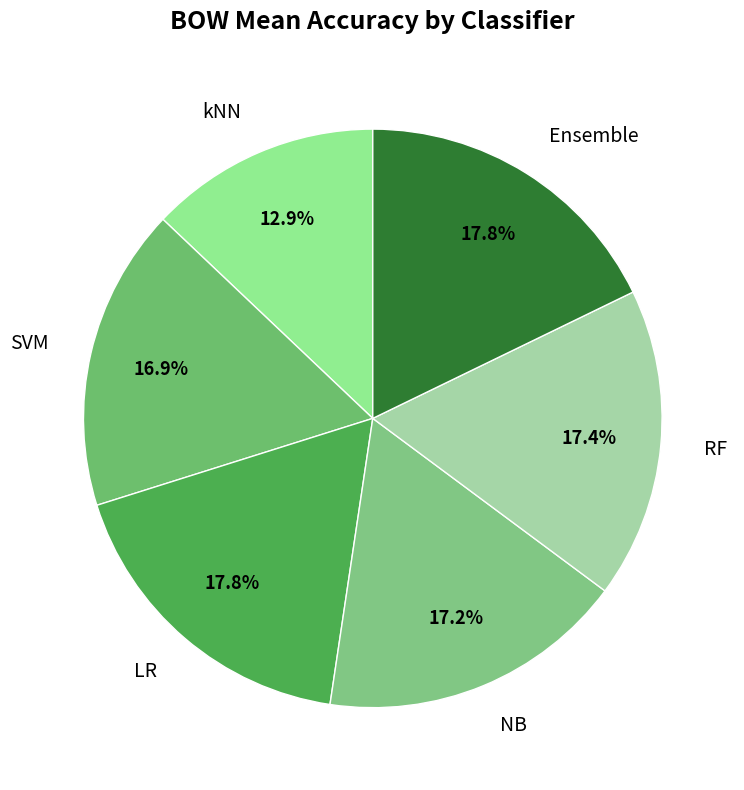

How many segments does this pie chart have?

6